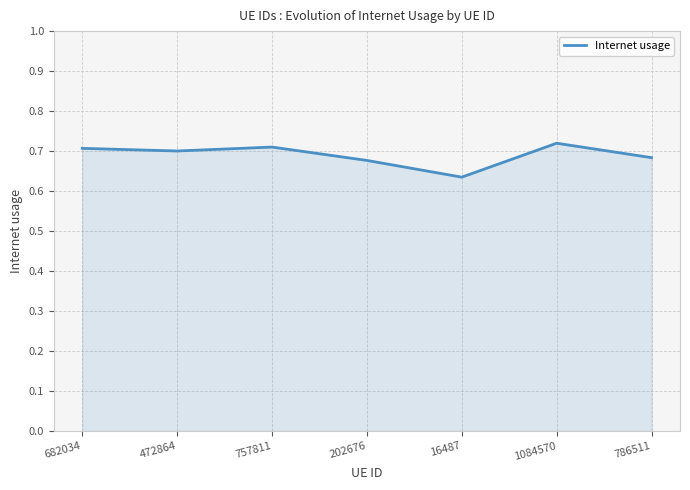

How many distinct data groups are displayed?

1